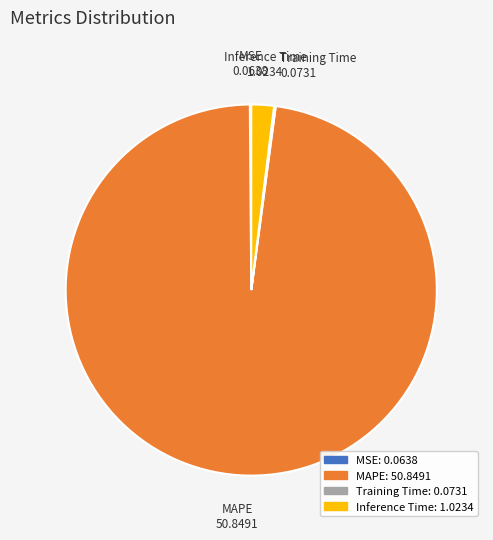

Does Inference Time account for over 50% of the chart?

No